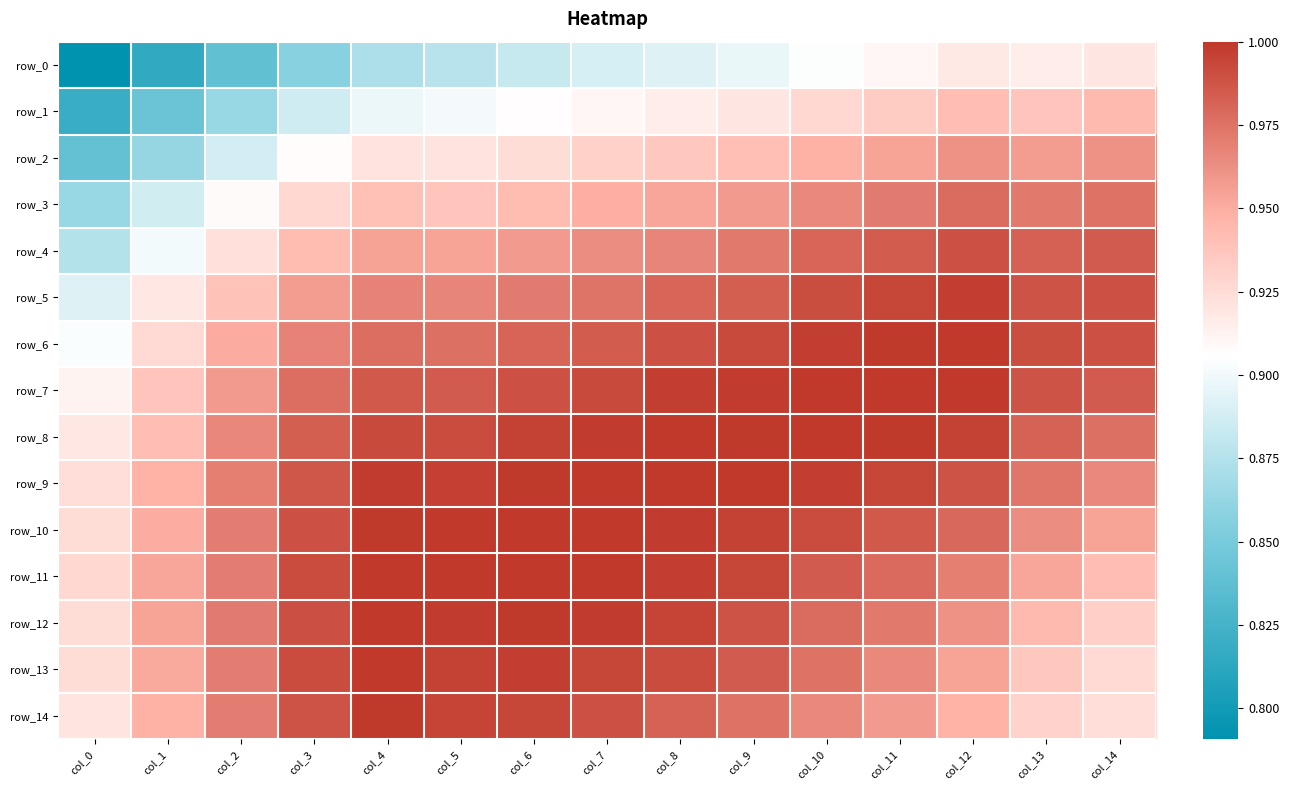

What is the sum of all row_6 values?

14.6